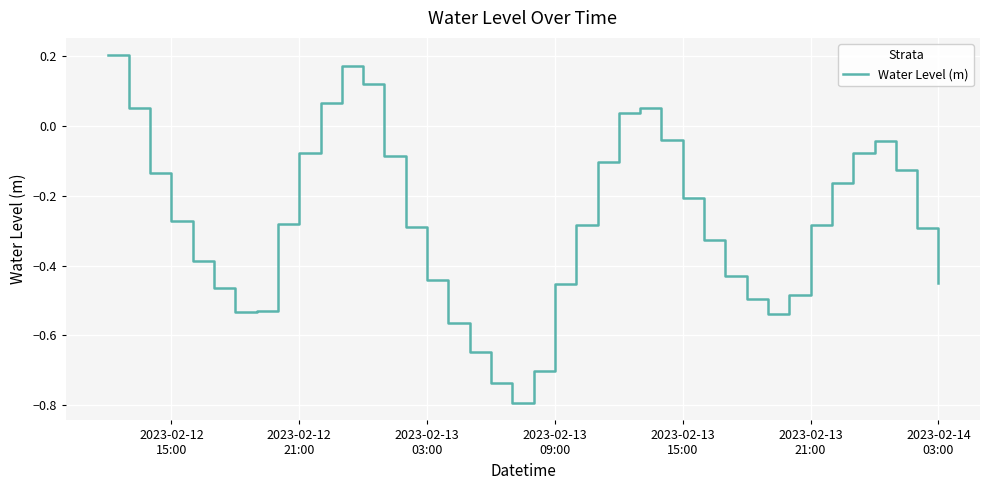

What is the difference between the maximum and minimum values?

1.0